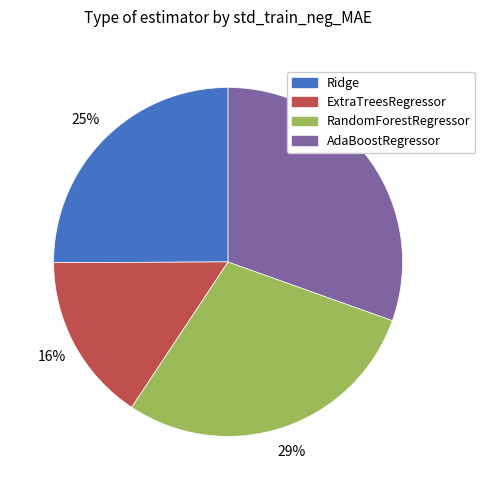

Is it true that Ridge is 15% of the pie?

False